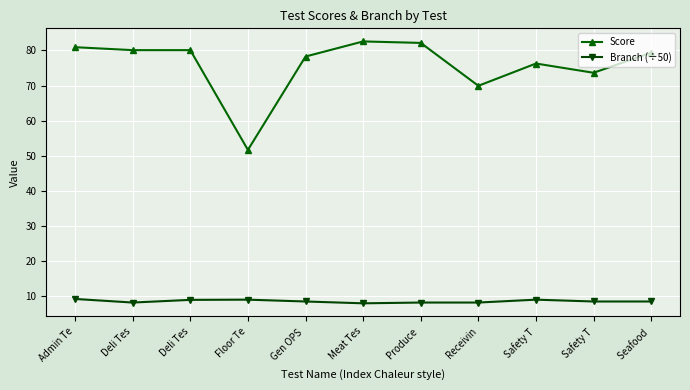

How many lines are shown in the chart?

2